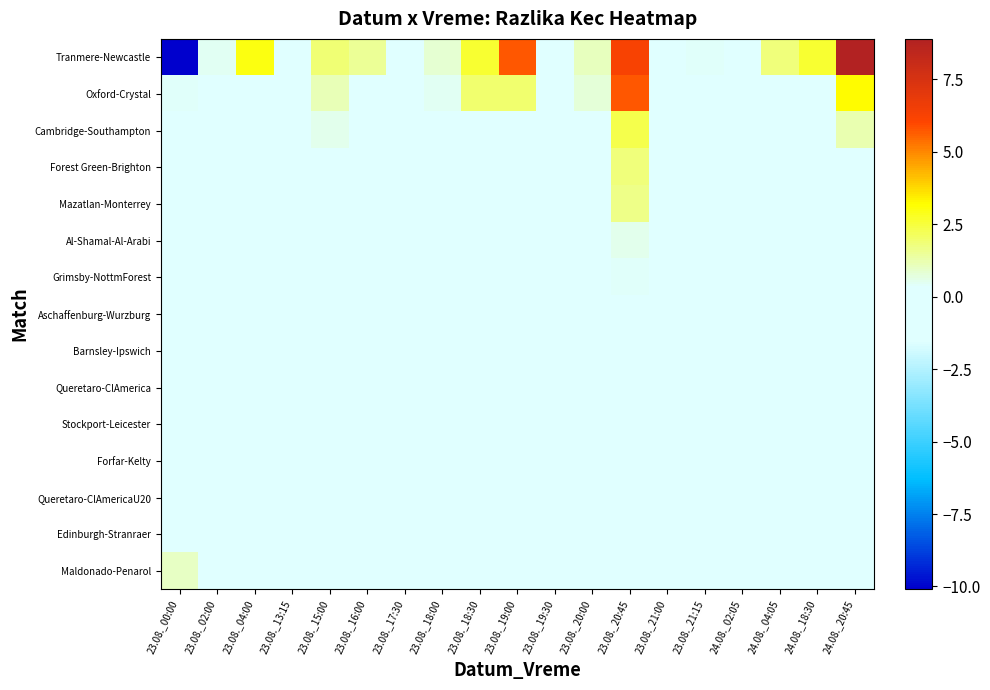

What is the spread (max minus min) of values at 23.08._15:00?

1.9